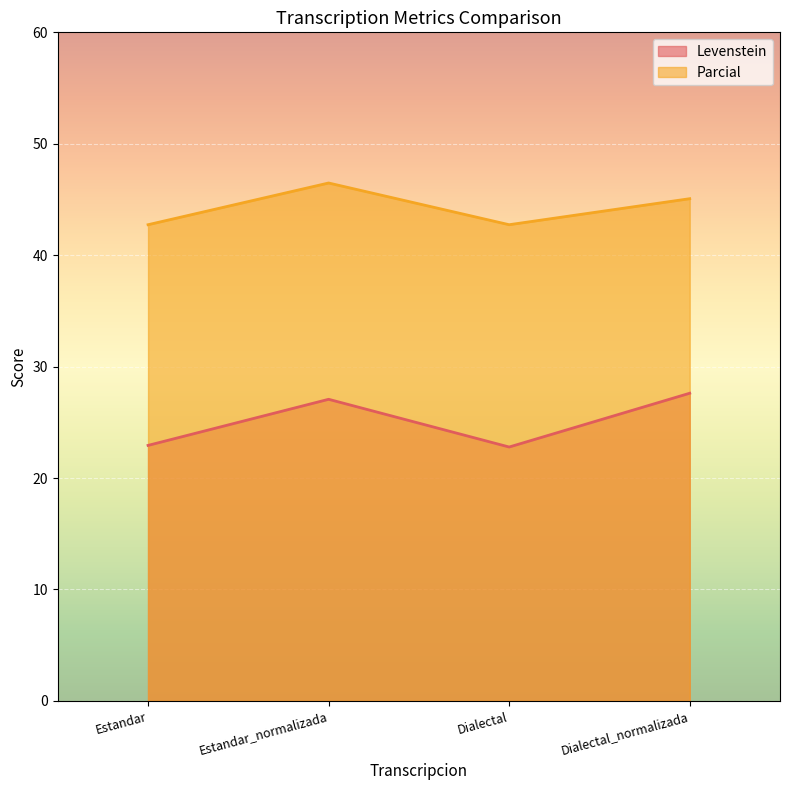

Between Estandar_normalizada and Dialectal_normalizada, which series saw the biggest shift?

Parcial